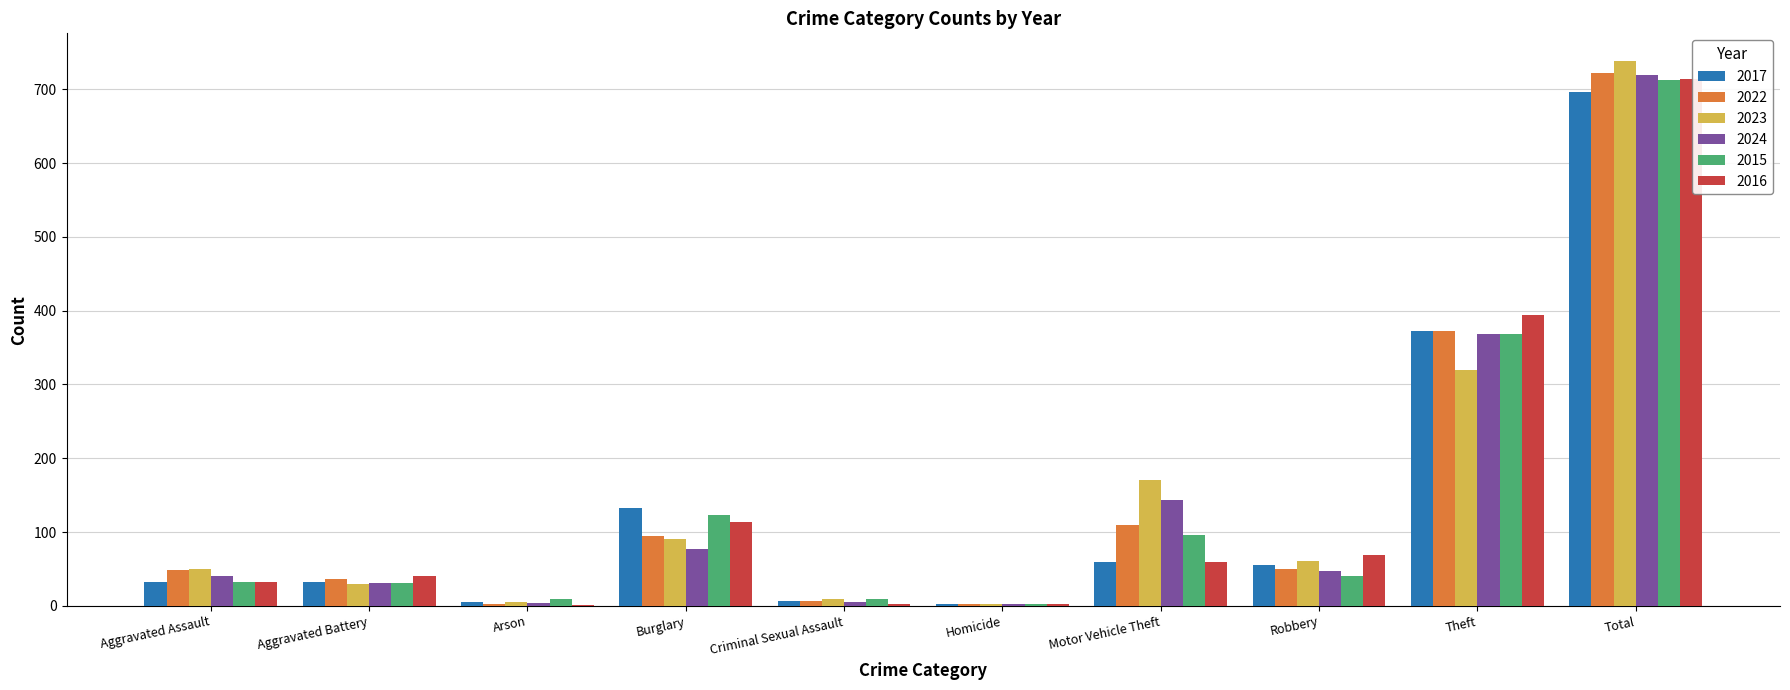

True or false: 2023 has a value of 22 at Aggravated Assault.

False